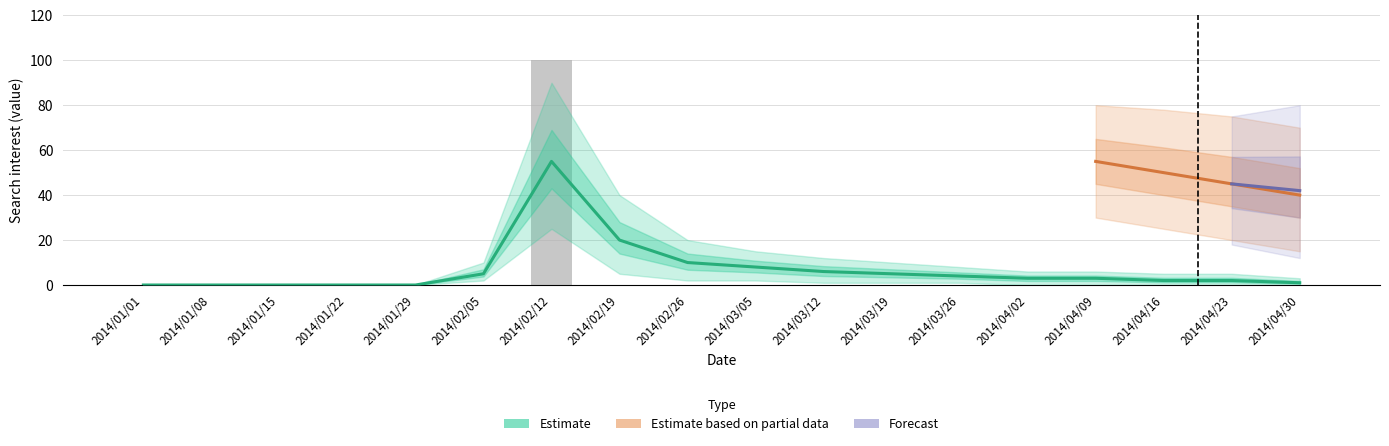

Reading left to right, transcribe all the data shown in this chart.

0	0	0	0	0	0	100	0	0	0	0	0	0	0	0	0	0	0